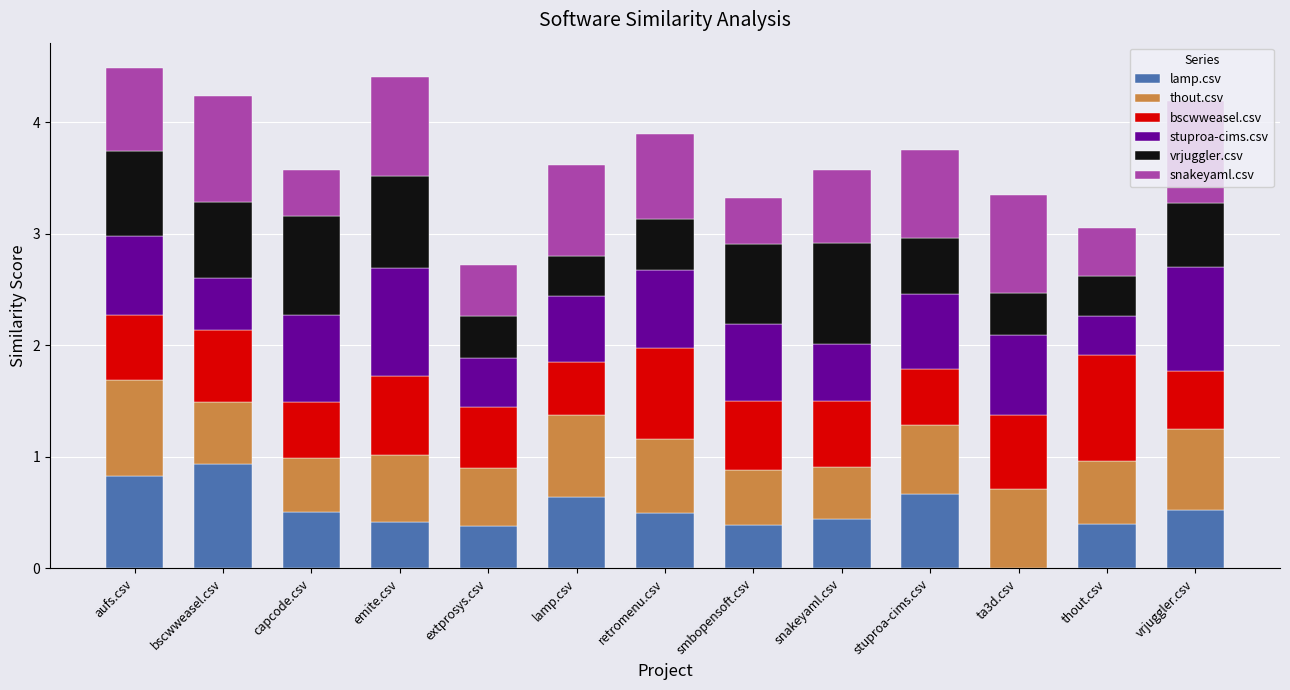

Which category has the highest value in the lamp.csv series?

bscwweasel.csv